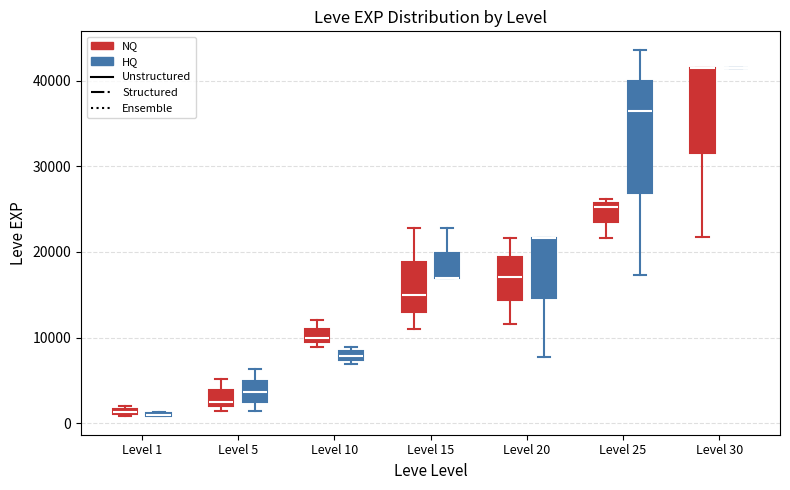

Which box is the tallest, from its lower edge to its upper edge?

Level 25 (HQ)